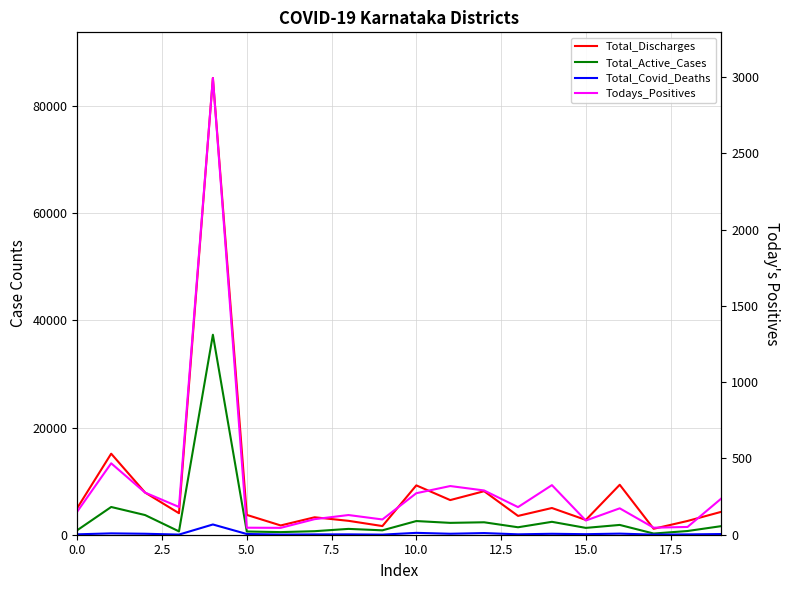

Is it true that Total_Covid_Deaths equals 43 at 15.0?

False